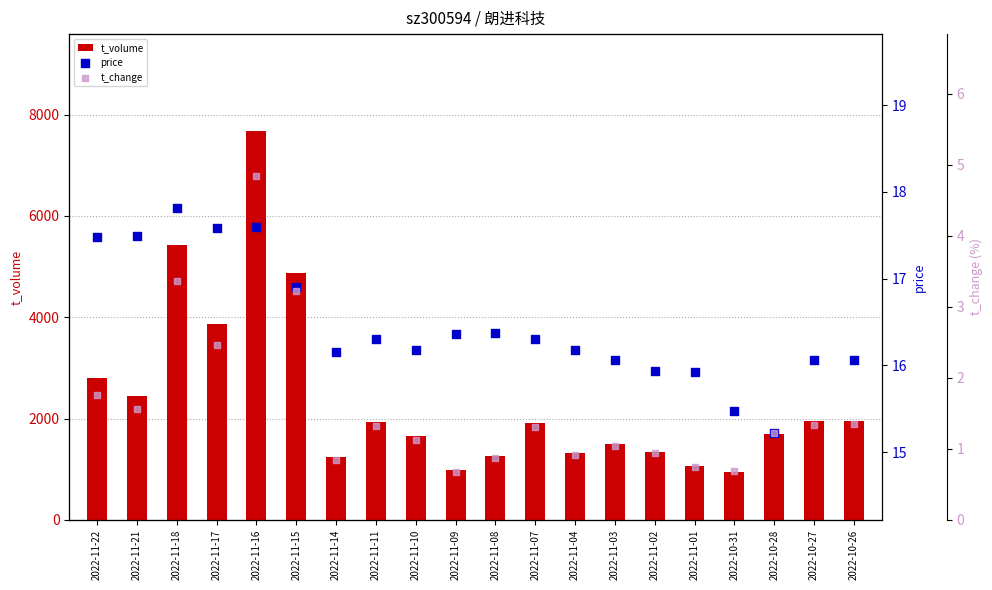

What are all the series names shown in the legend?

t_volume, price, t_change